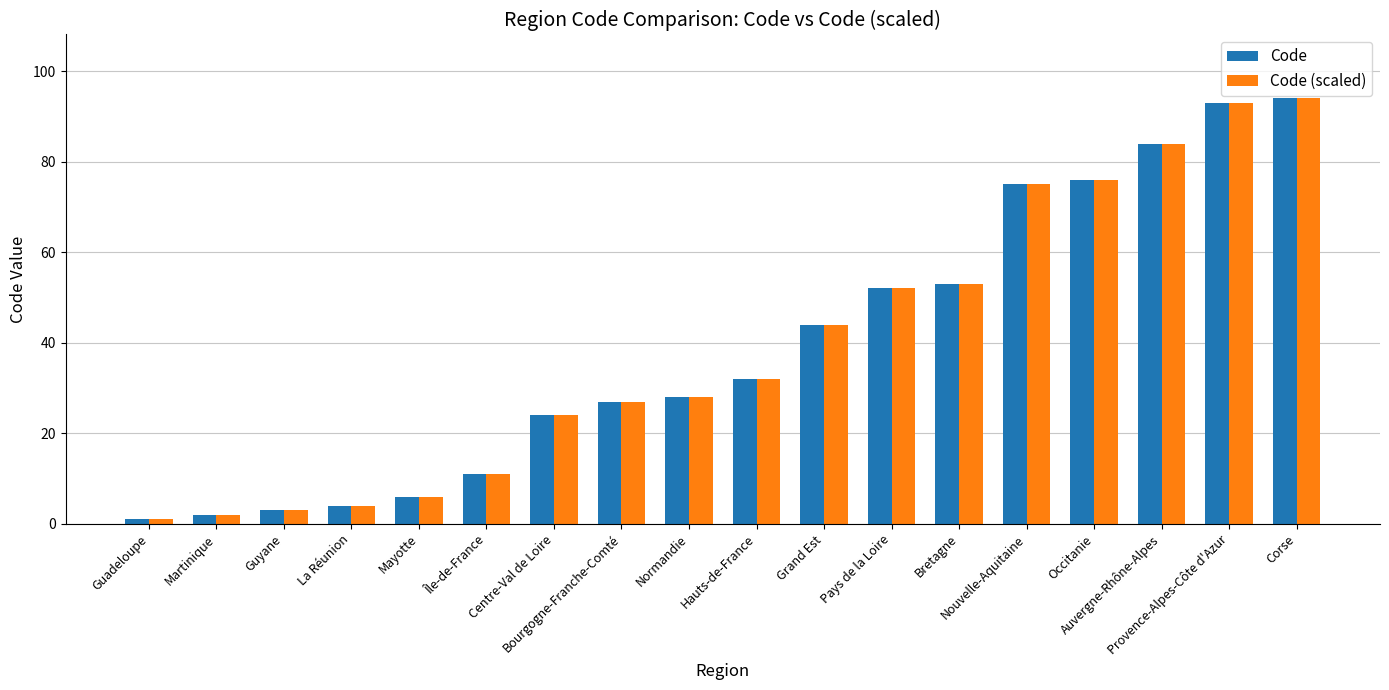

What is the label of the 17th bar from the right?

Martinique